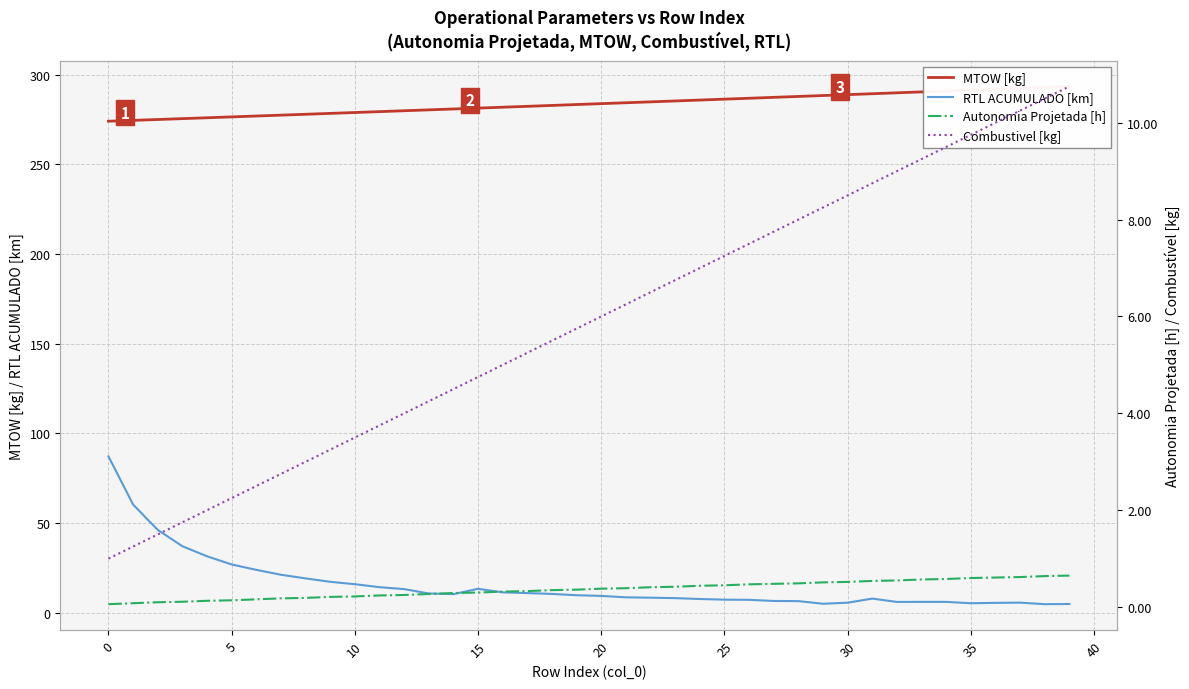

What is the smallest value displayed?

0.1